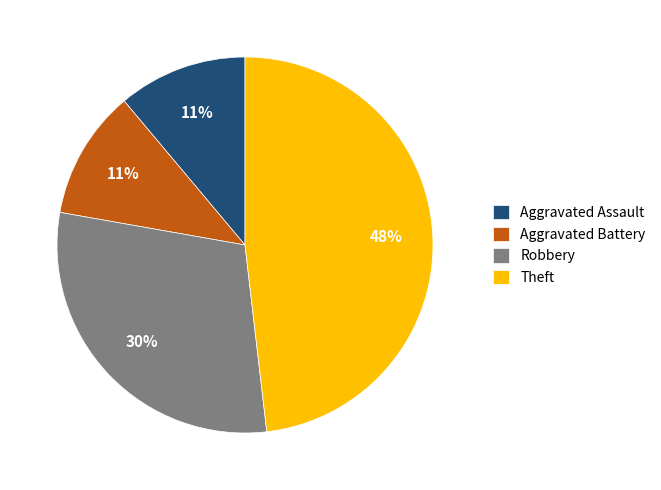

Is it true that Robbery is 18% of the pie?

False